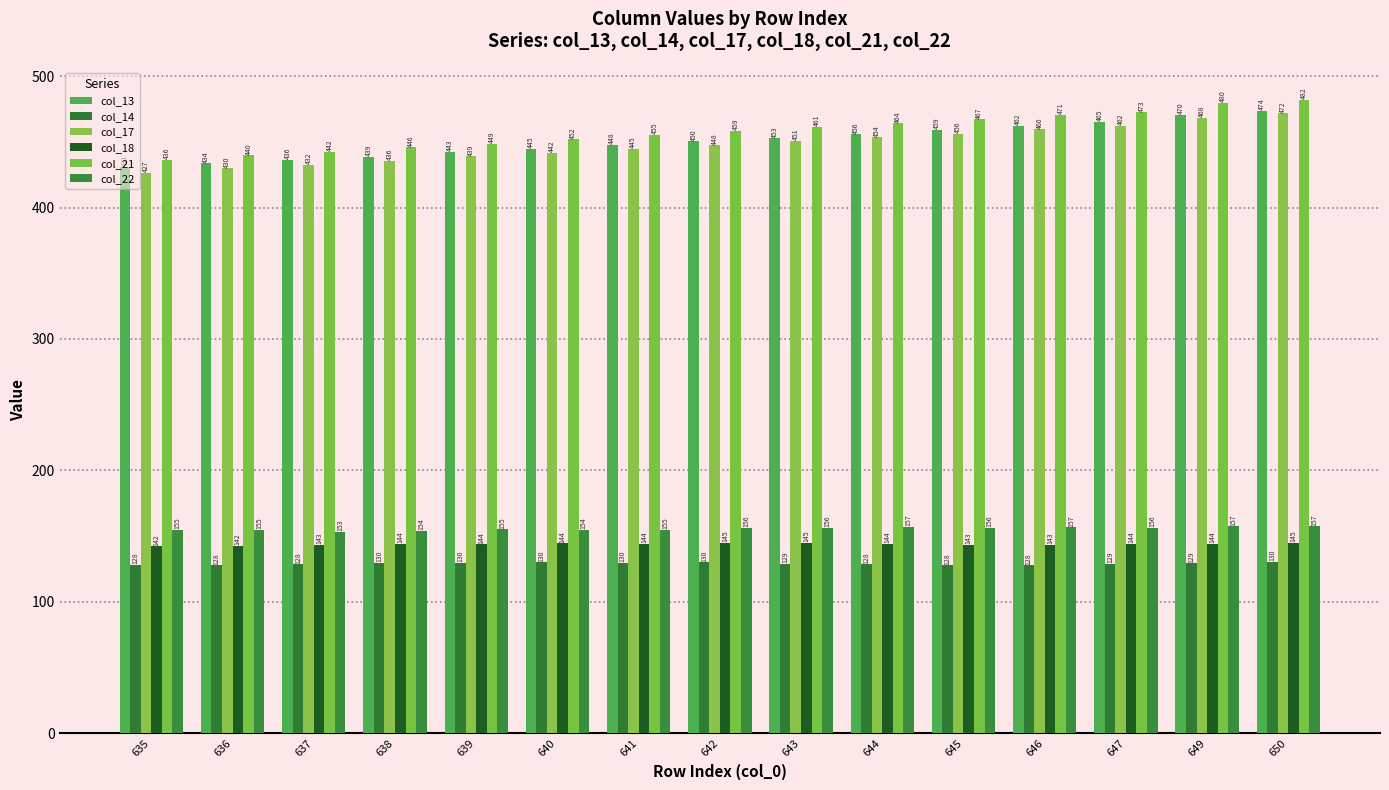

Read the col_22 value at 646.

156.6